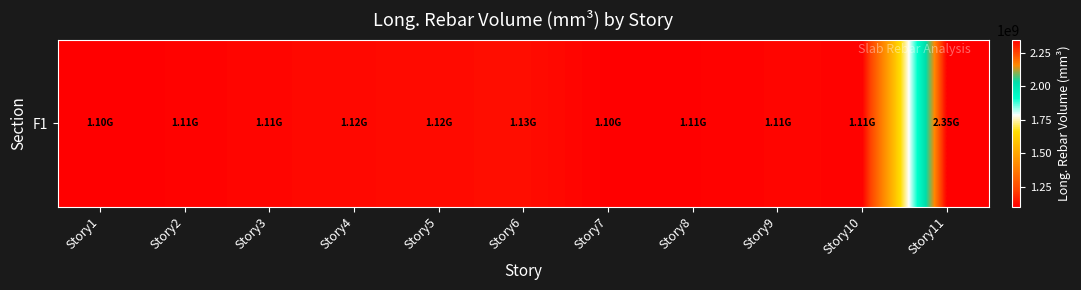

How many series are shown in this chart?

1